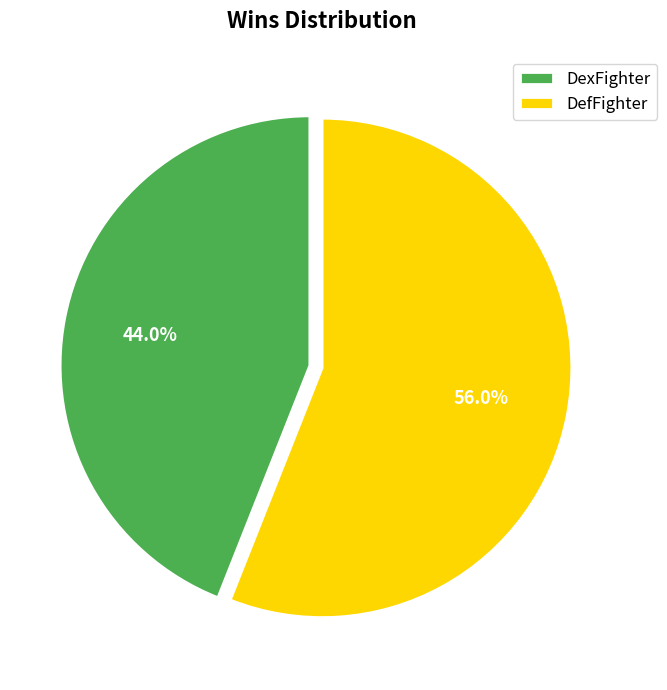

What is the largest slice in the pie chart?

DefFighter